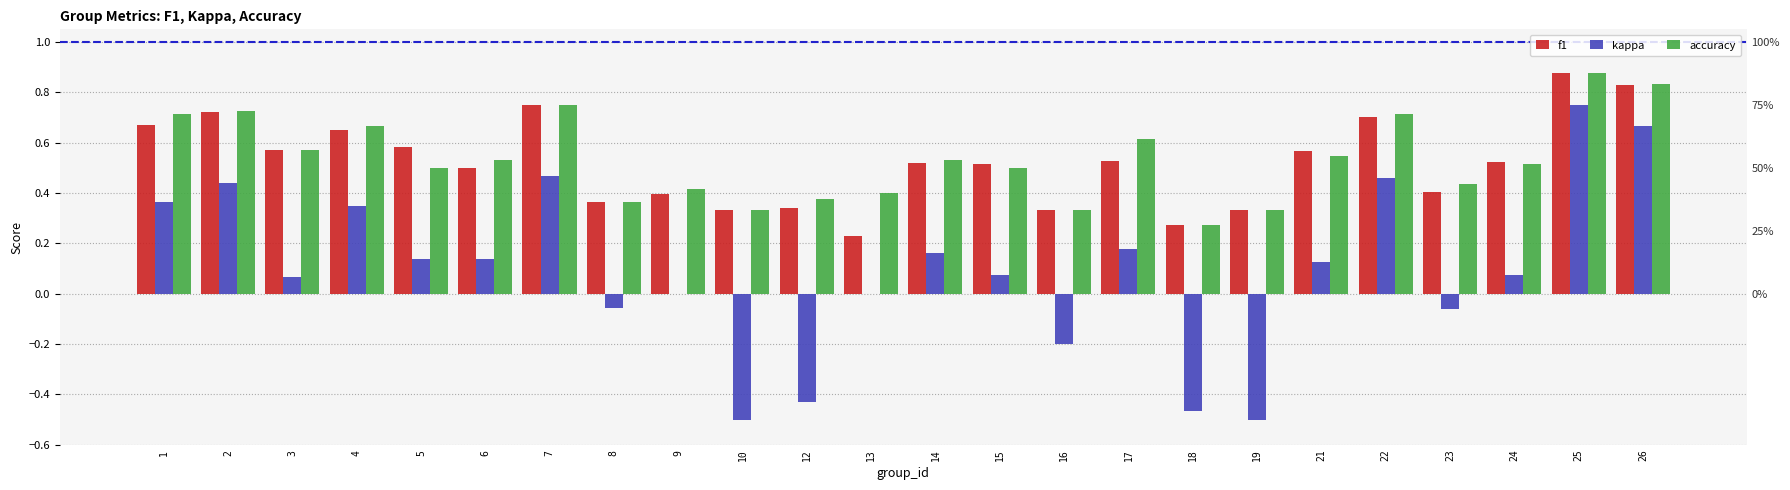

List the series in order of their peak value, highest first.

f1, accuracy, kappa